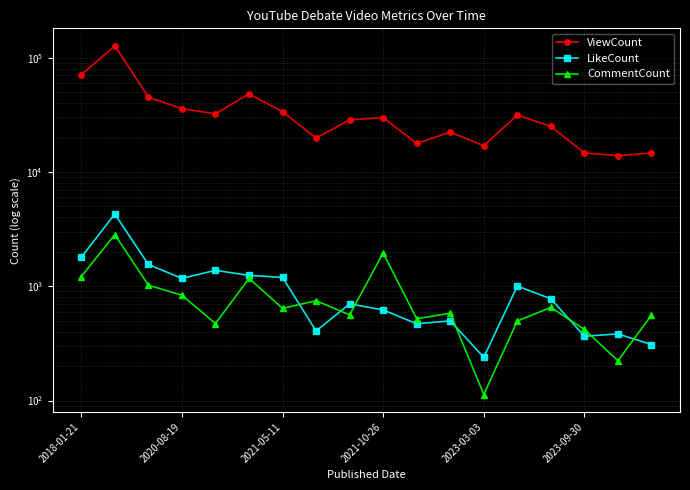

Which series ends up on top after the final intersection of CommentCount and LikeCount?

CommentCount